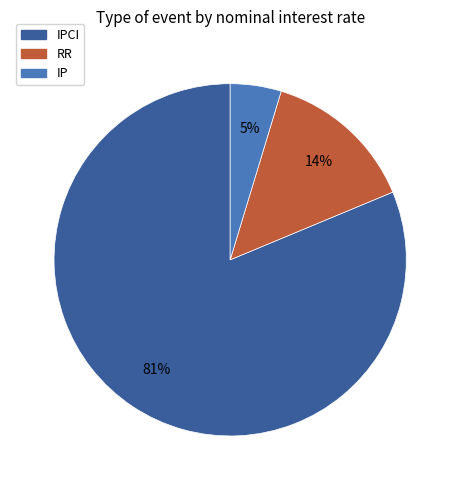

Is there any slice that represents more than half of the pie?

Yes